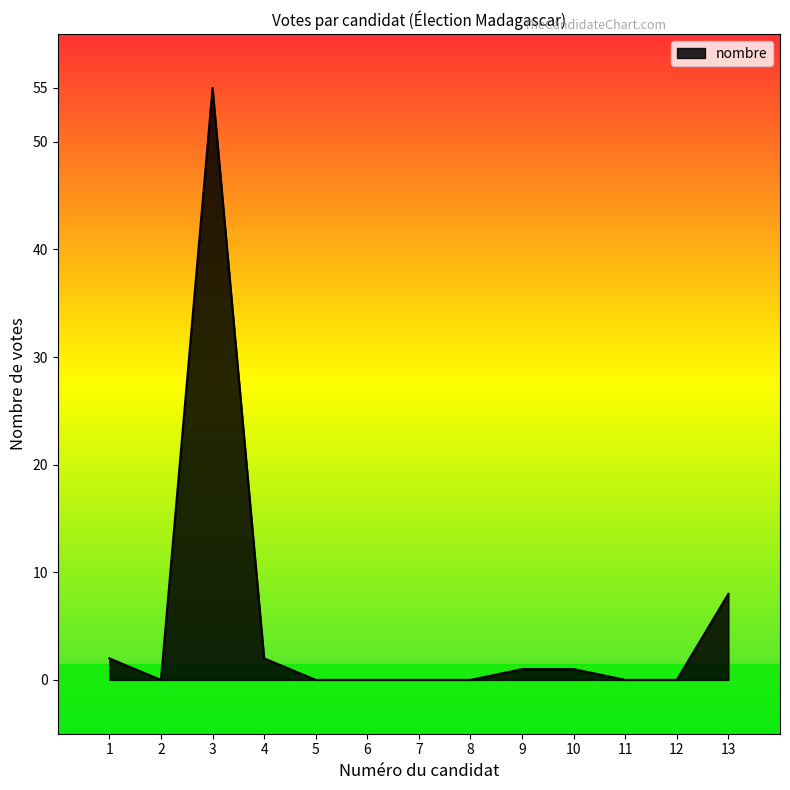

Is it true that the value at 7 is 0?

True